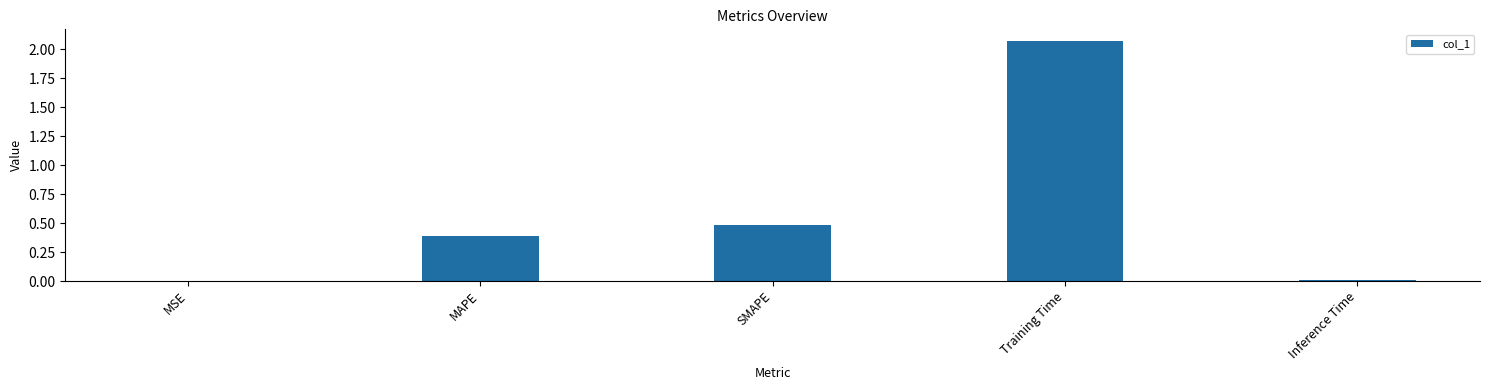

At which label is the value closest to 1?

SMAPE